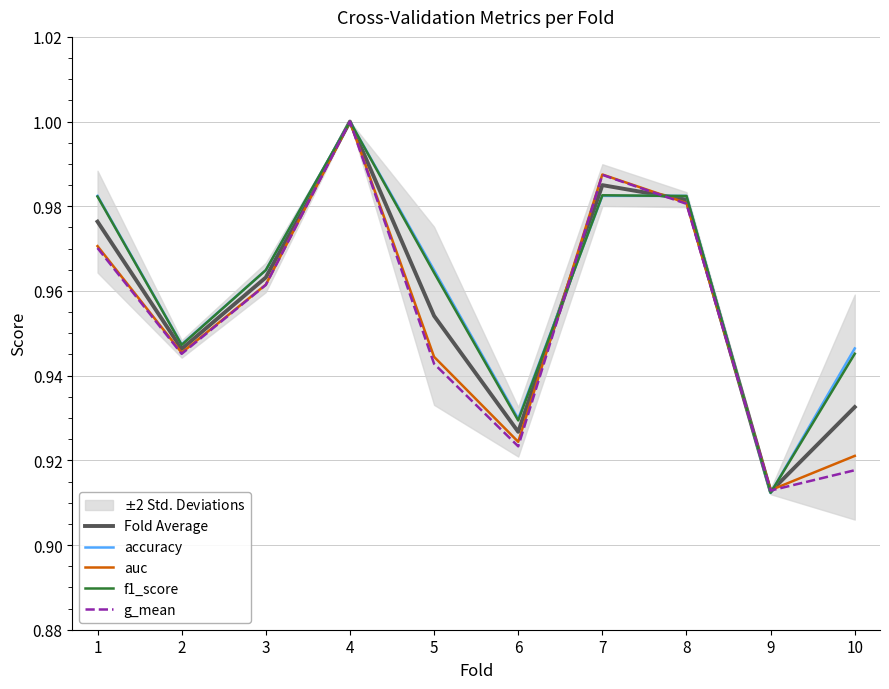

Which series has the largest range (max minus min)?

accuracy